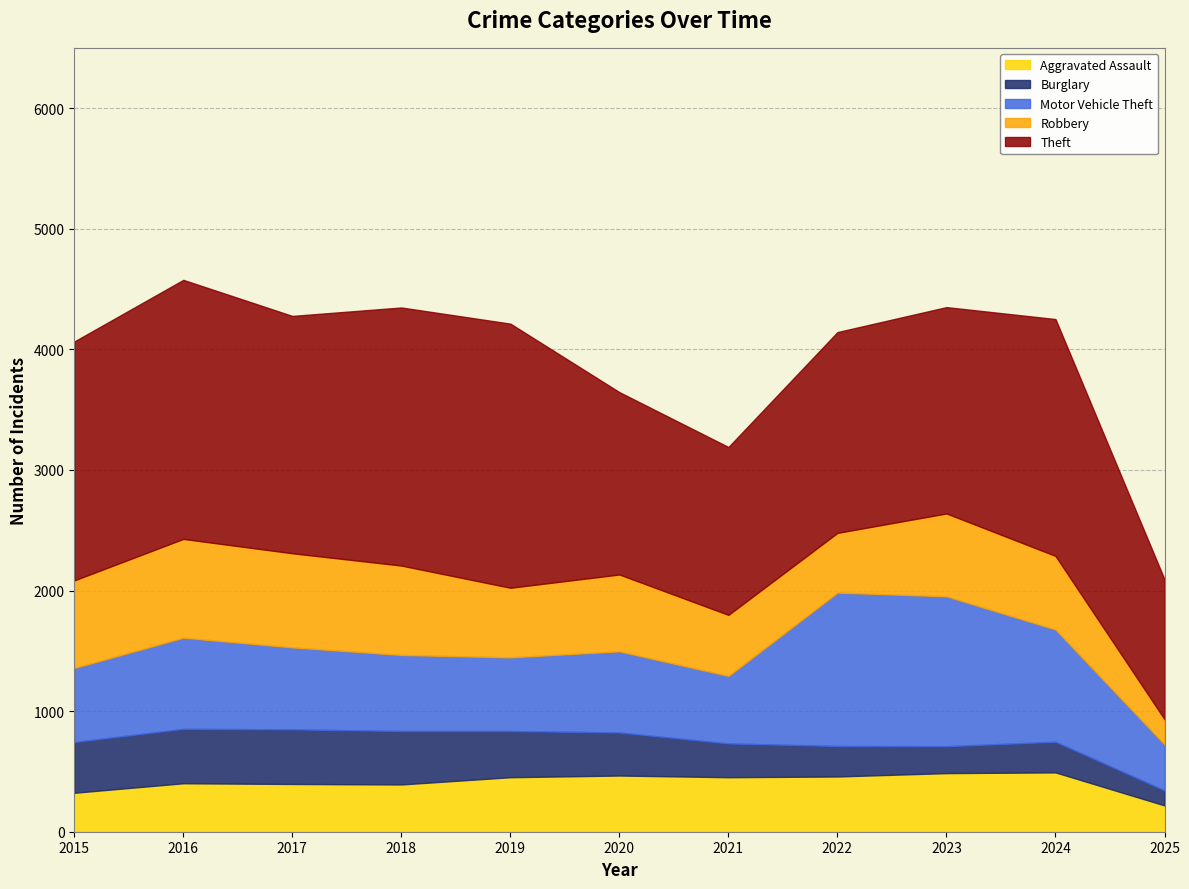

What is the highest value of the Motor Vehicle Theft series?

1272